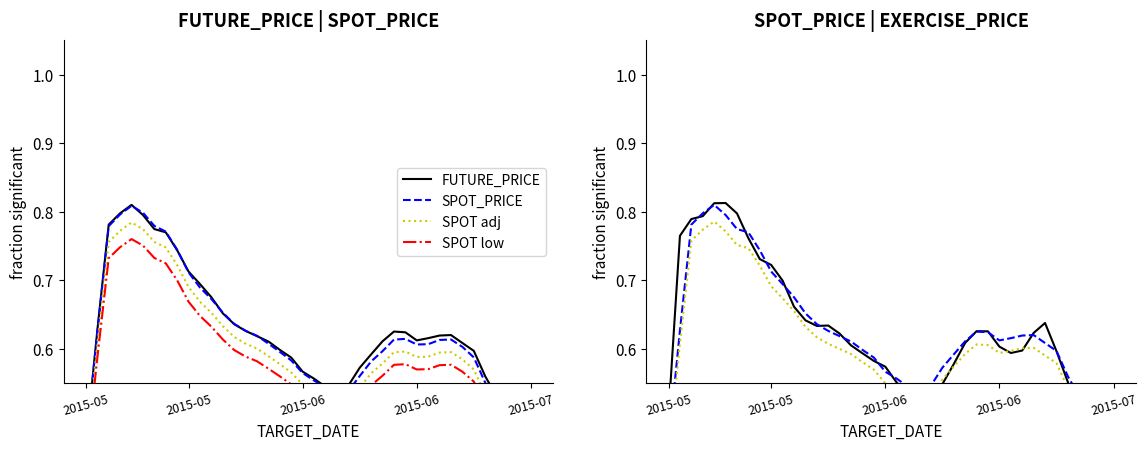

True or false: EXERCISE_PRICE and SPOT_PRICE intersect in this chart.

False